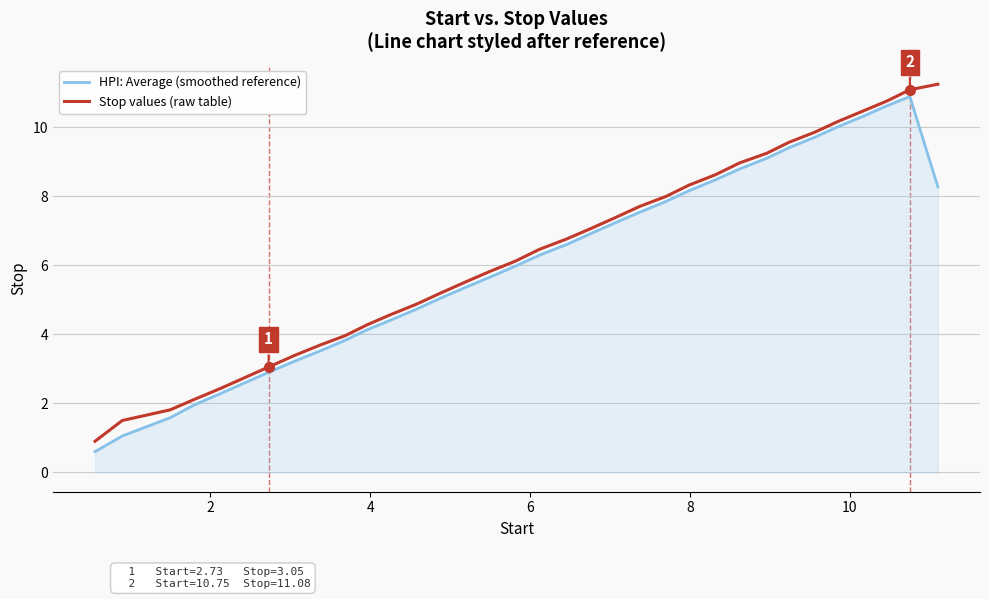

What is the smallest value displayed?

0.6